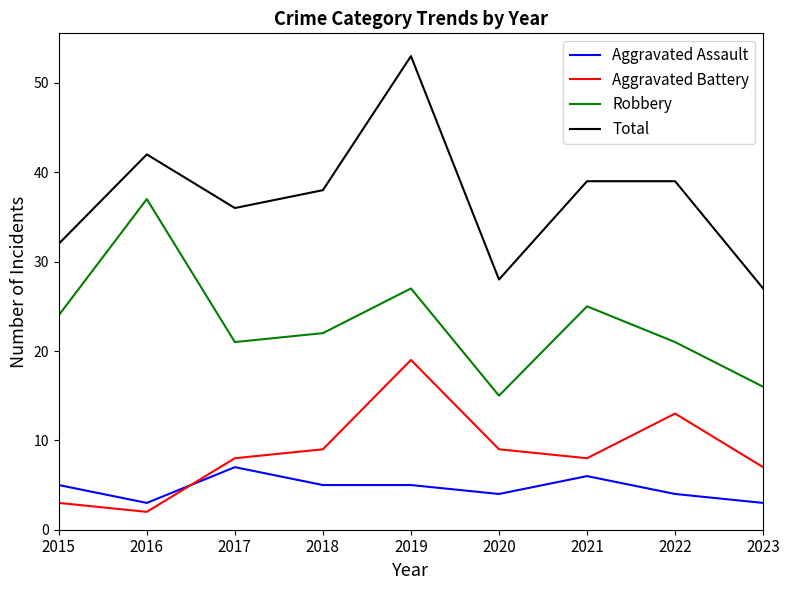

What is the approximate value of Total at 2015?

32